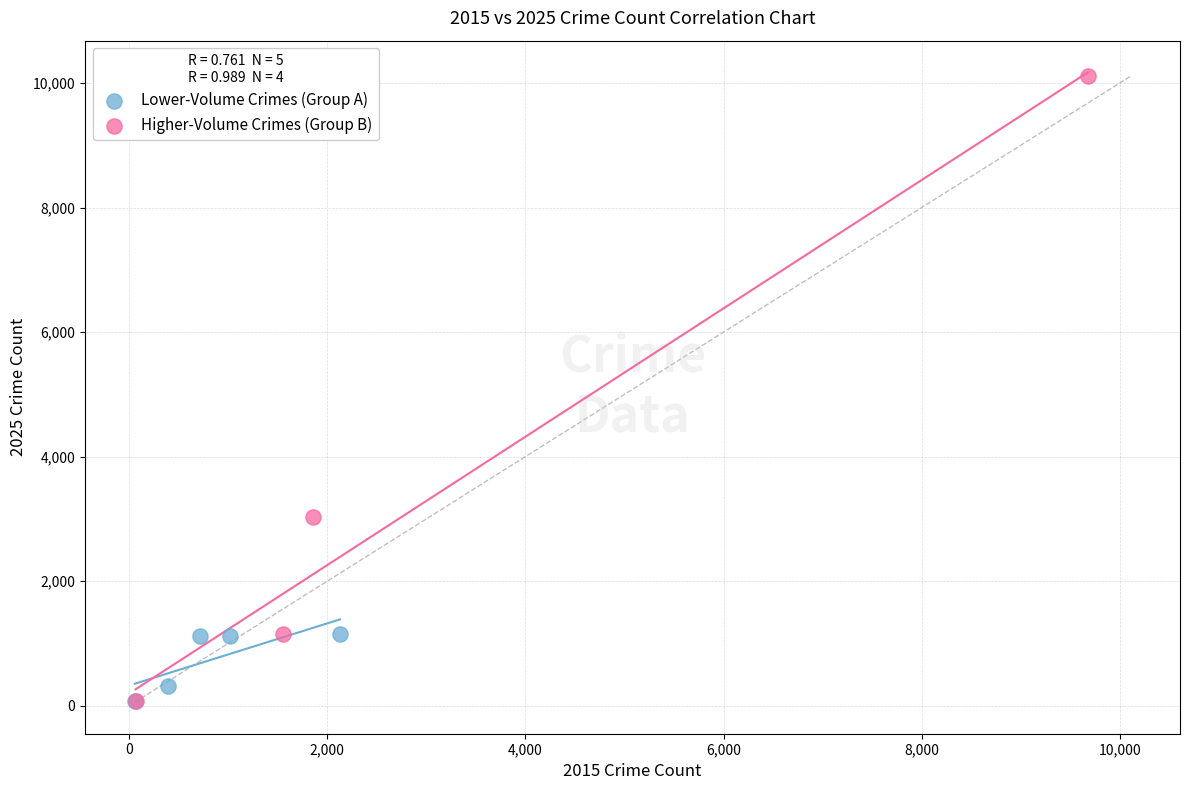

Which series contains the highest Y value?

Higher-Volume Crimes (Group B)